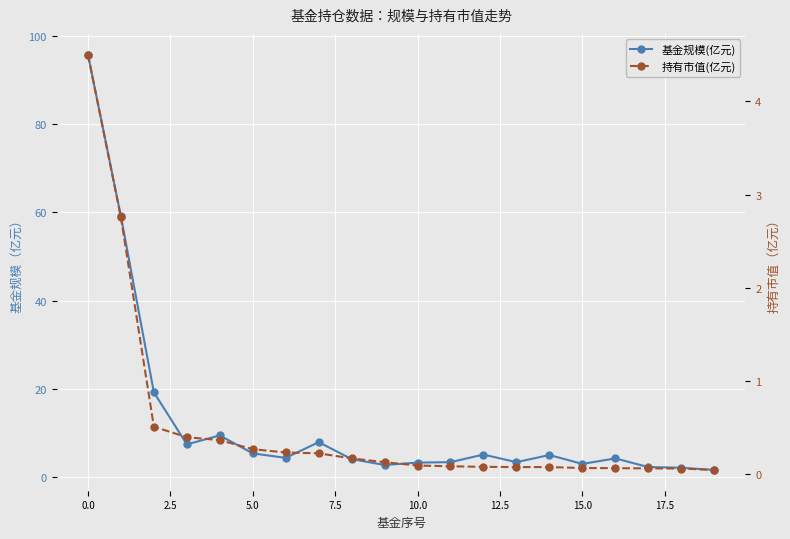

Rank the series by their average value, from lowest to highest.

持有市值(亿元), 基金规模(亿元)